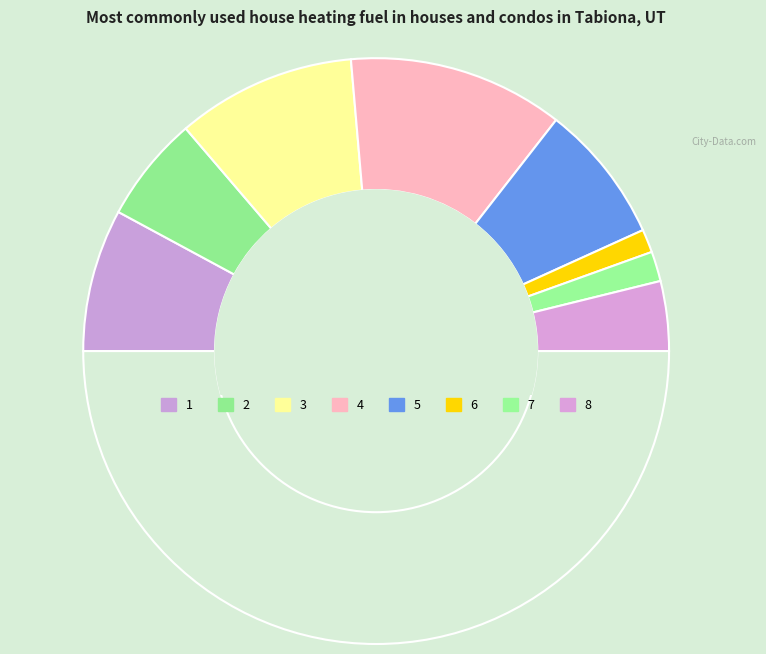

How many segments does this pie chart have?

9